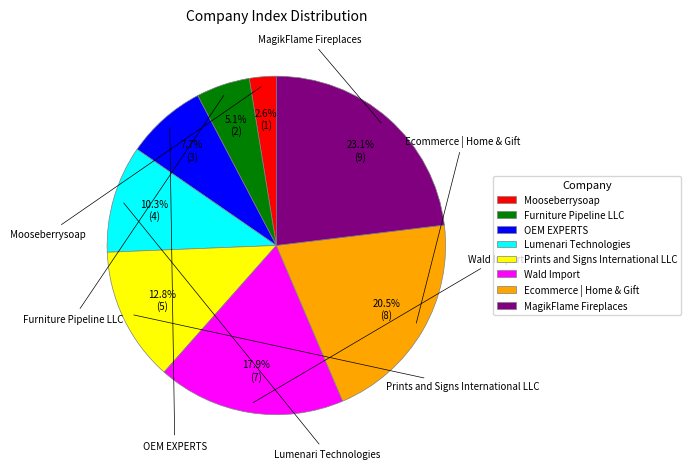

What percentage is NOT represented by Prints and Signs International LLC?

87.2%